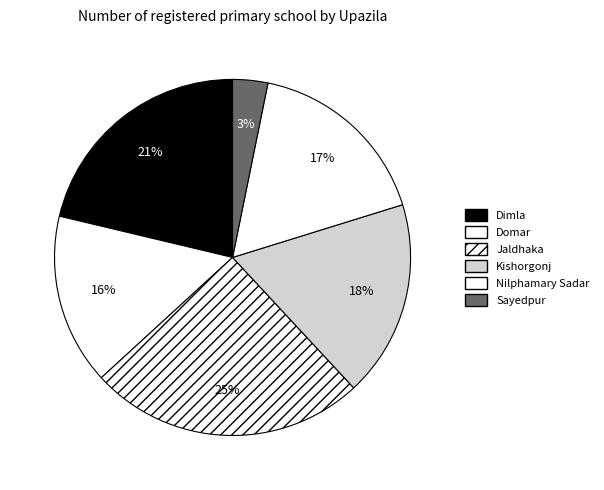

What is the largest slice in the pie chart?

Jaldhaka